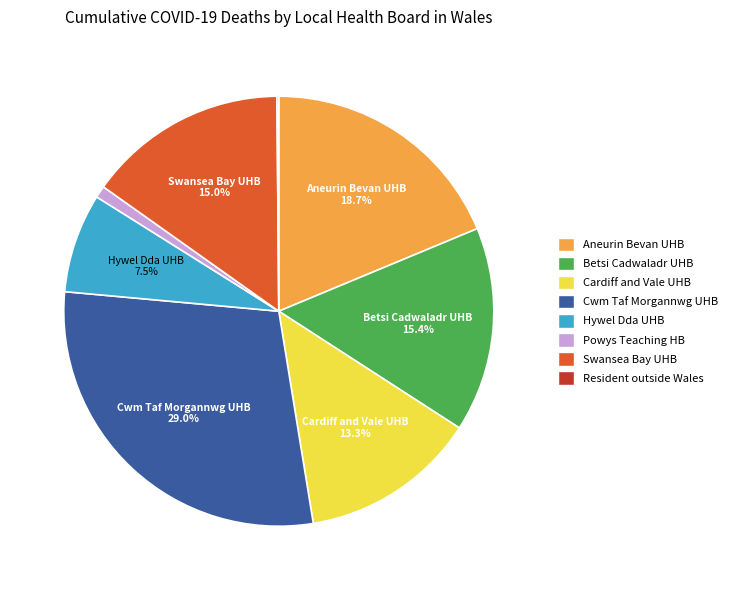

Is there a majority slice in this chart?

No